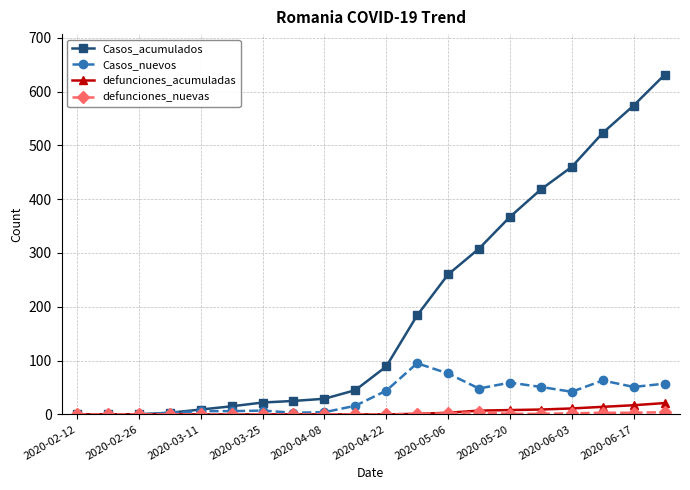

Does the chart display data point markers on the line(s)?

Yes